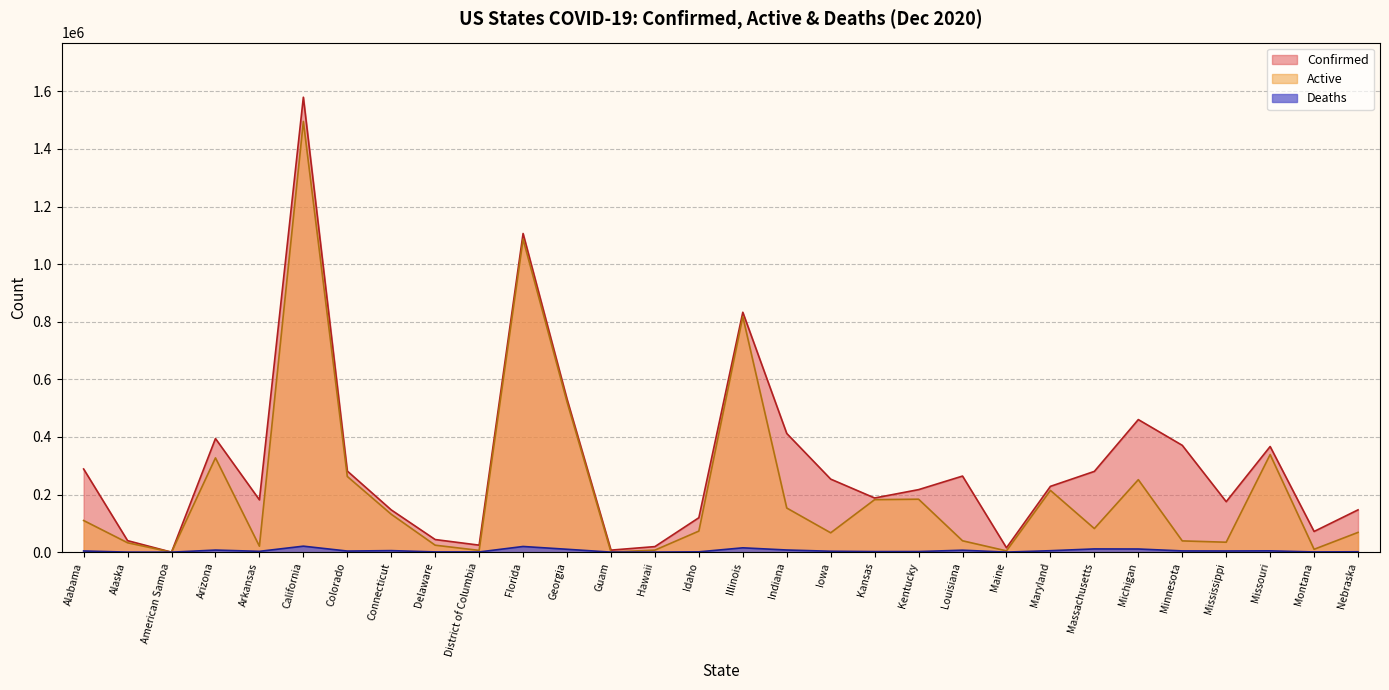

Which category has the highest value across all series?

California